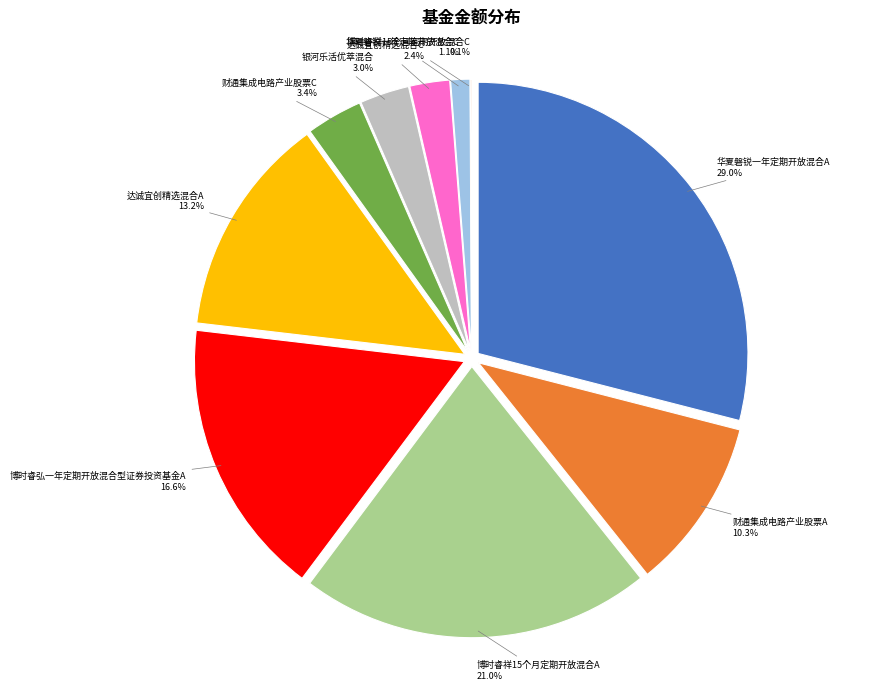

Is there any slice that represents more than half of the pie?

No